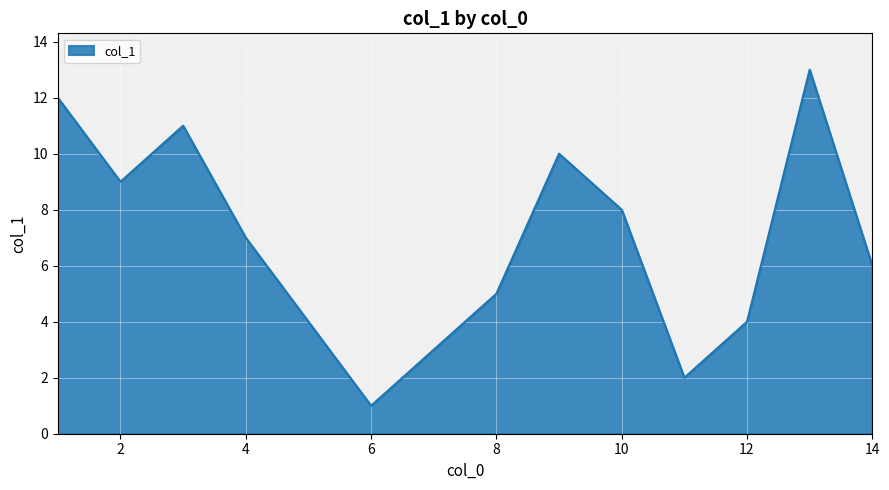

What is the difference between the maximum and minimum values?

12